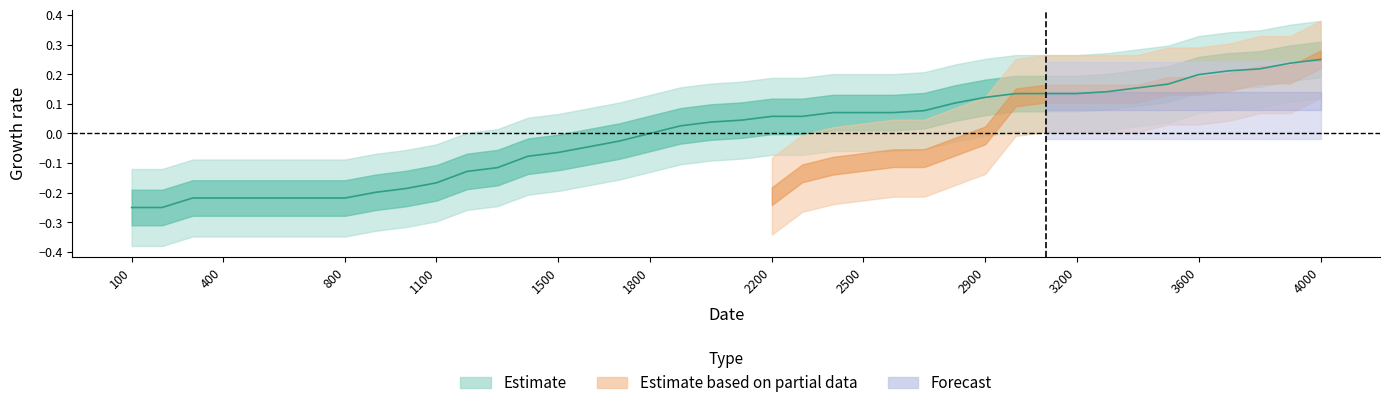

How many values are above zero?

22